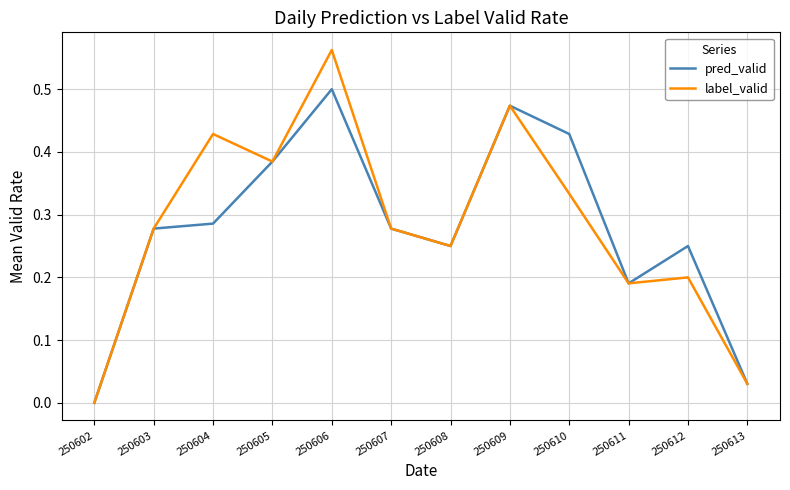

Is the value of label_valid at 250610 greater than the value of pred_valid at 250603?

Yes